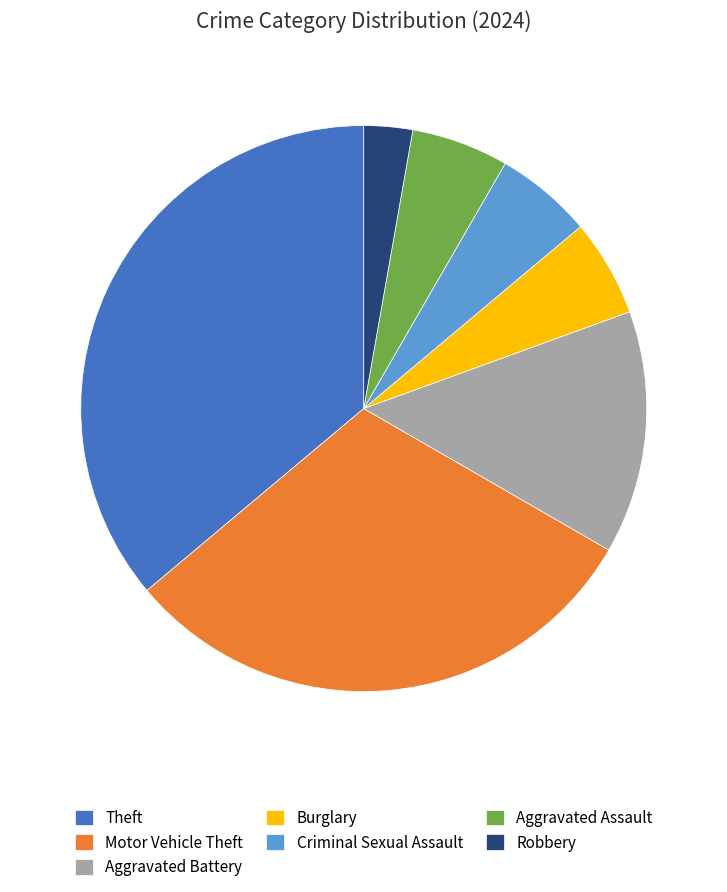

True or false: Aggravated Assault accounts for 17% of the total.

False